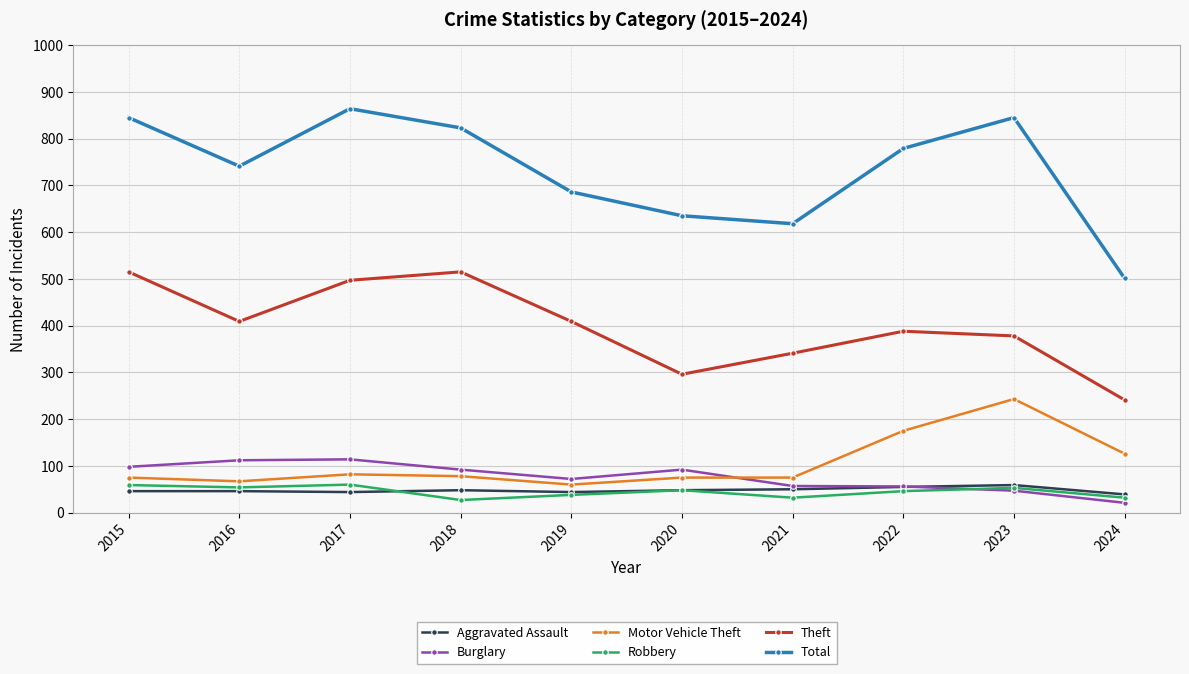

How many lines are shown in the chart?

6